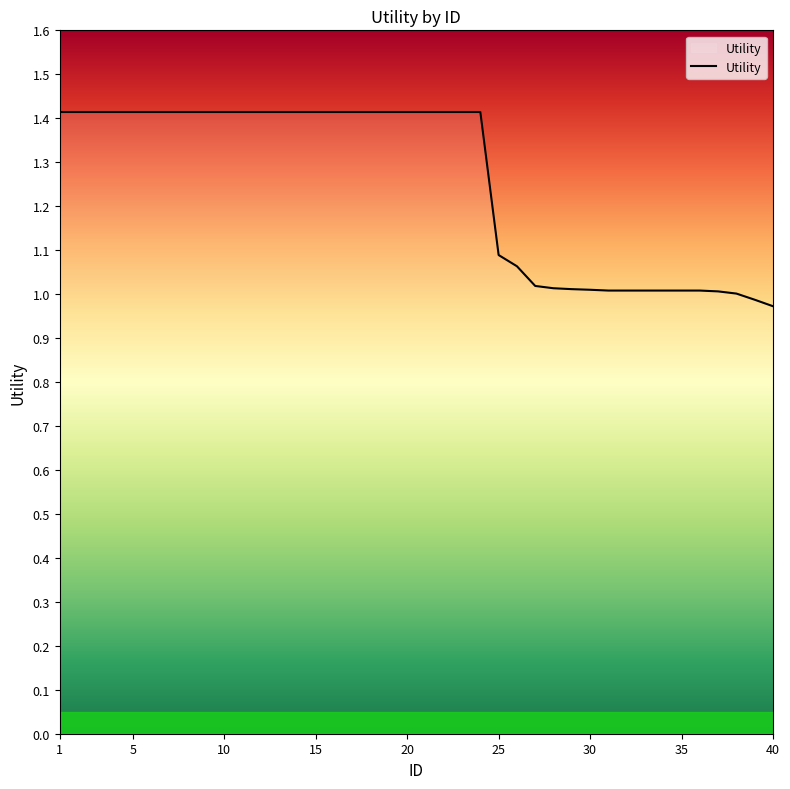

What is the greatest value displayed?

1.4